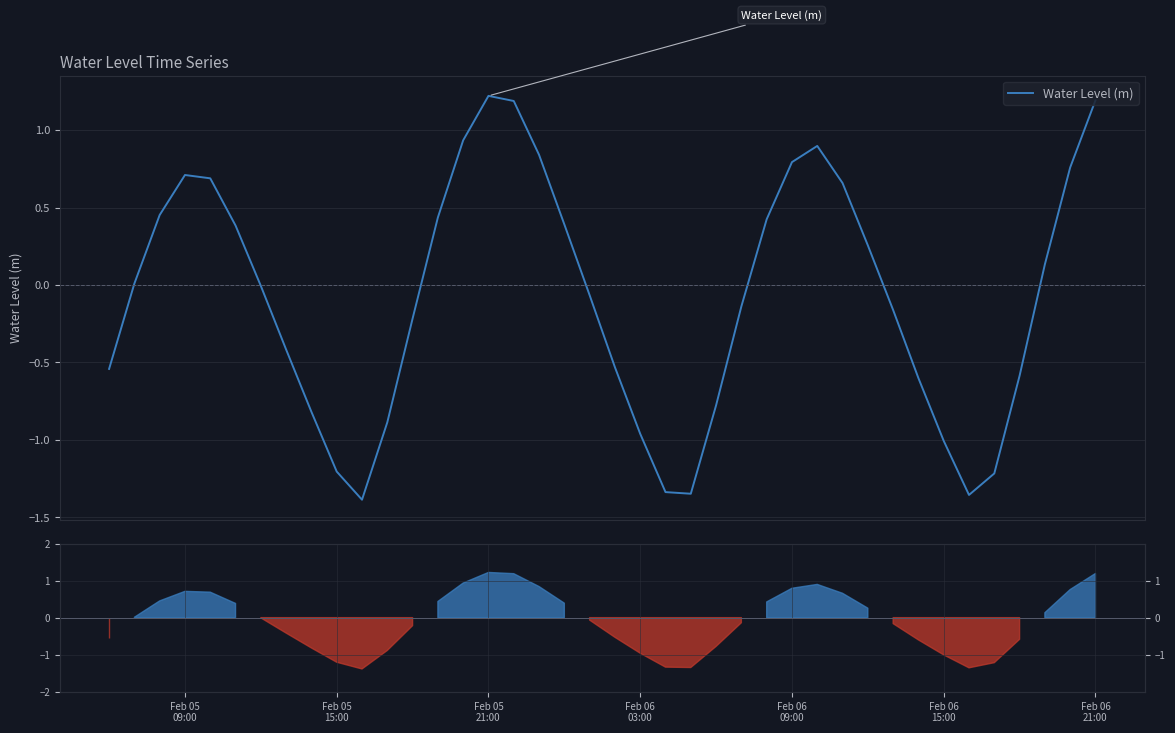

What is the maximum value for Water Level (m)?

1.2